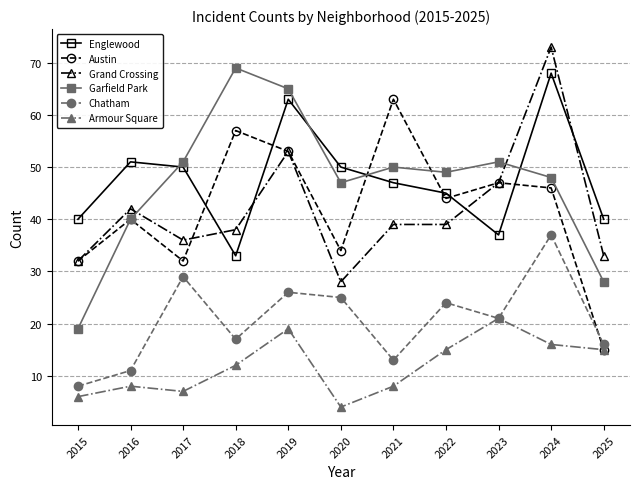

At which label does Garfield Park first exceed 49?

2017